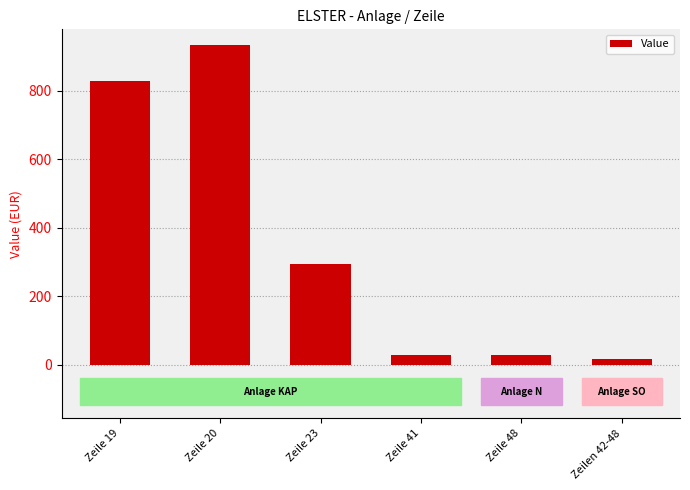

What is the sum of the values at Zeile 41 and Zeilen 42-48?

44.5